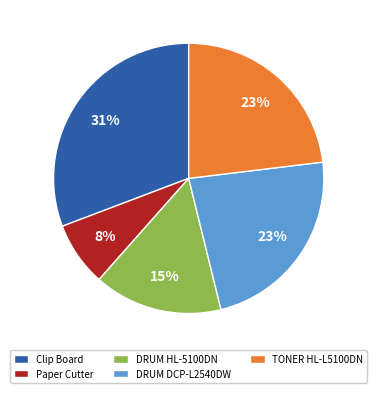

Which has a higher value, Paper Cutter or Clip Board?

Clip Board